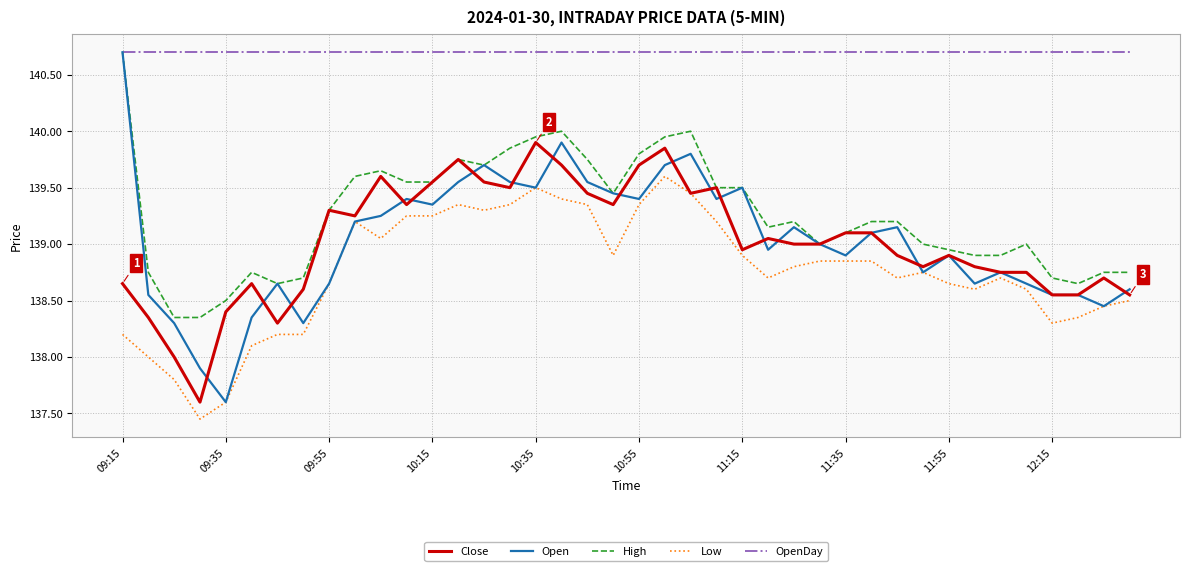

Which series has the largest total across all categories?

OpenDay